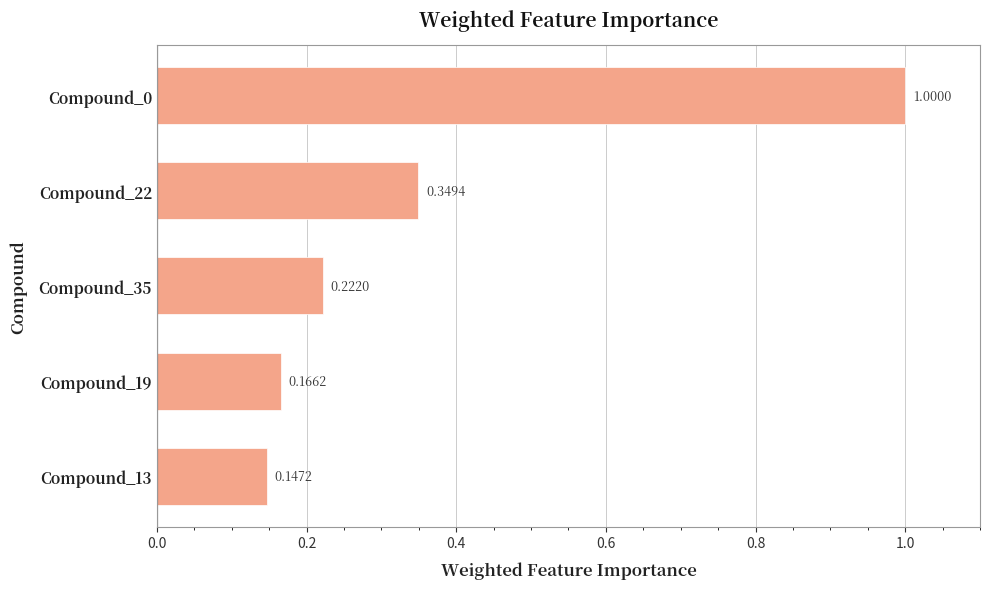

How many bars are there in total?

5